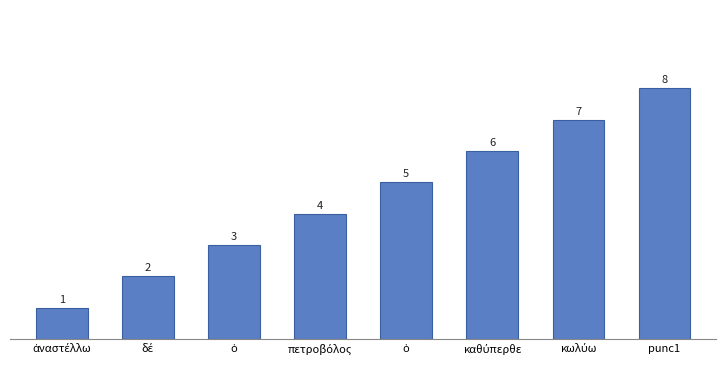

Does the chart contain stacked bars?

No